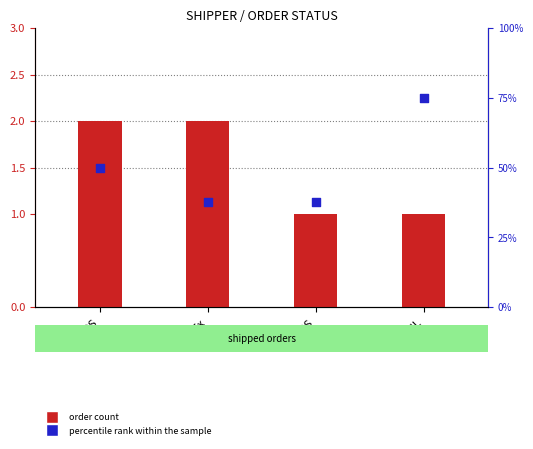

What are all the series names shown in the legend?

order count, percentile rank within the sample